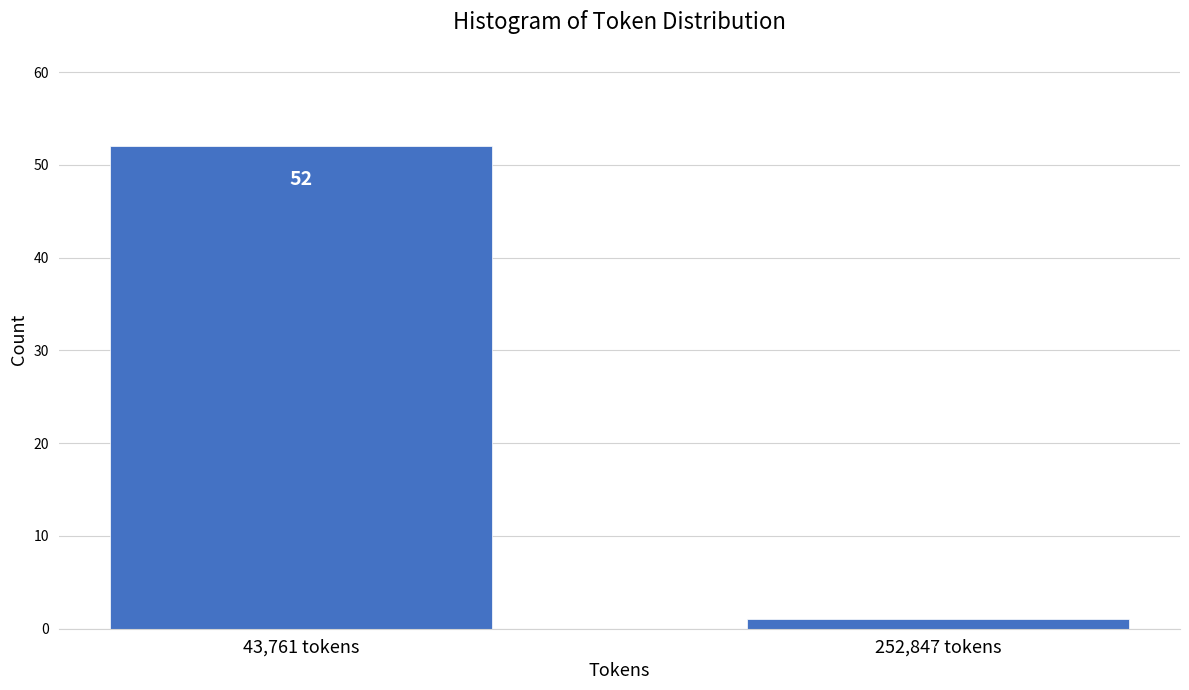

Reading left to right, transcribe all the data shown in this chart.

52	1